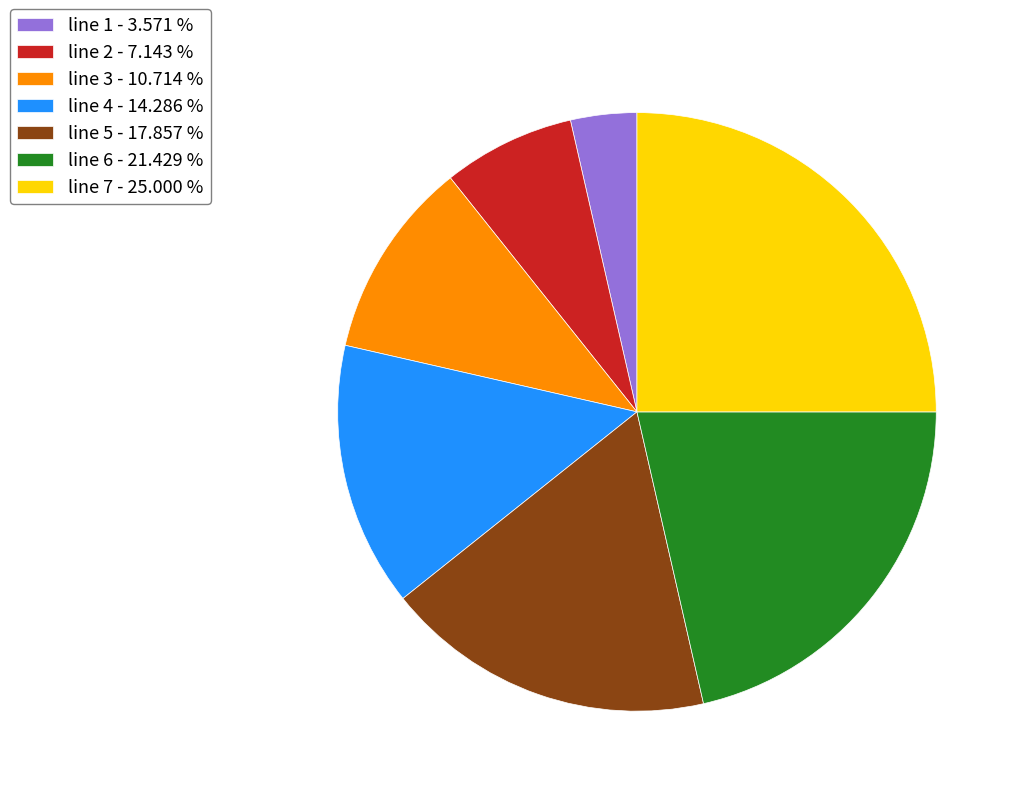

Combined, do line 6 - 21.429 % and line 5 - 17.857 % account for over 50%?

No